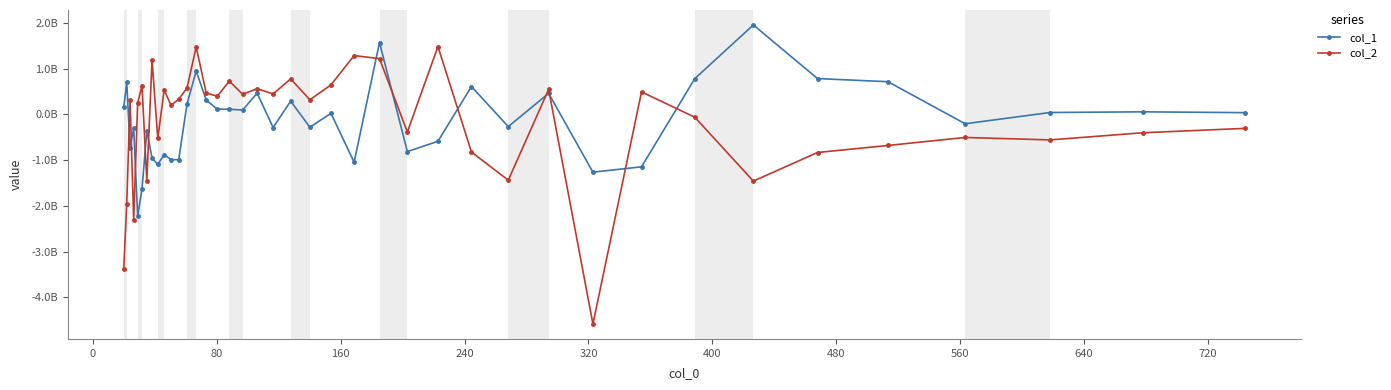

What is the average value of the col_2 series?

-160084545.1